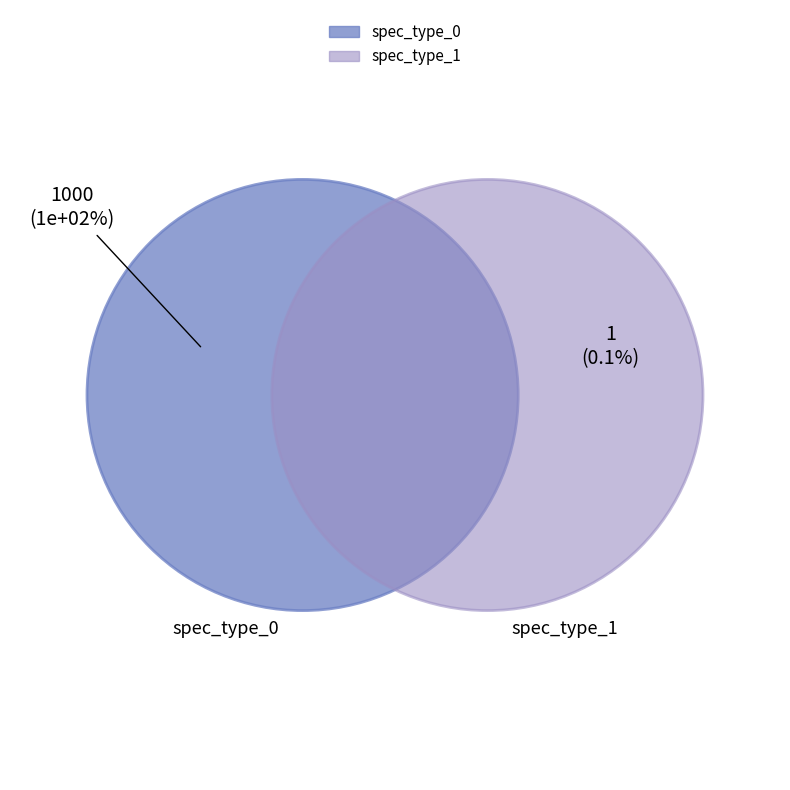

Which category accounts for the majority?

spec_type_0